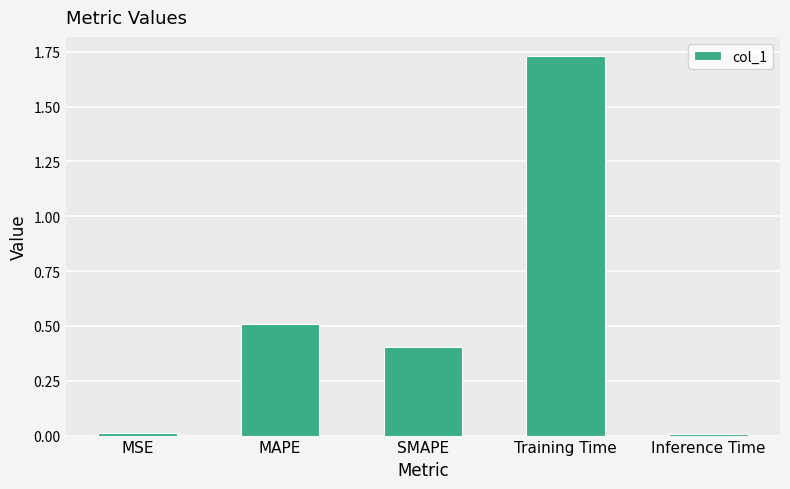

Which has a higher value, Training Time or MSE?

Training Time